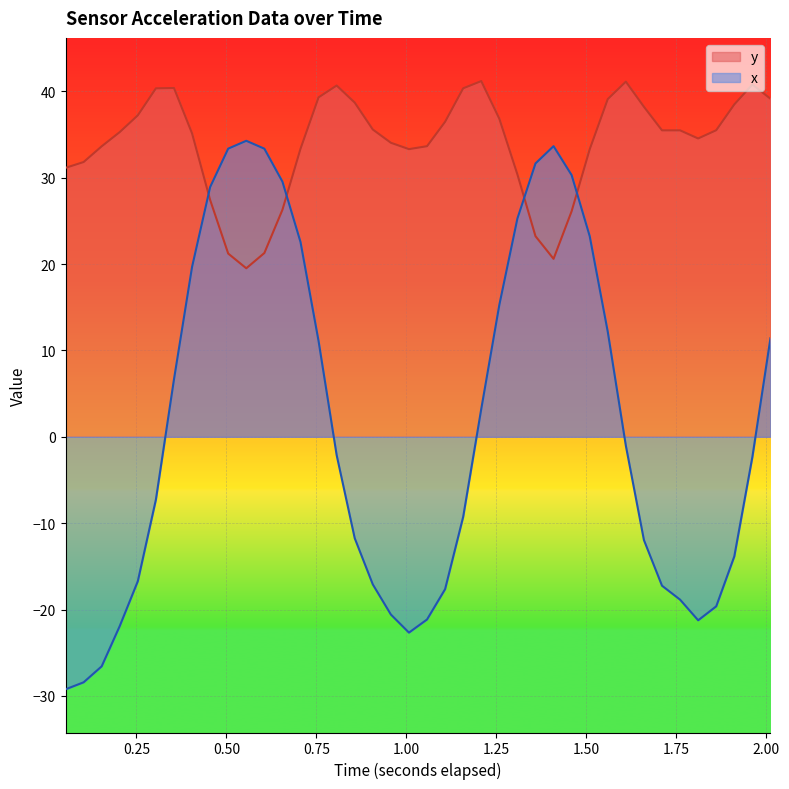

What is the difference between the maximum and minimum values in the x series?

63.5